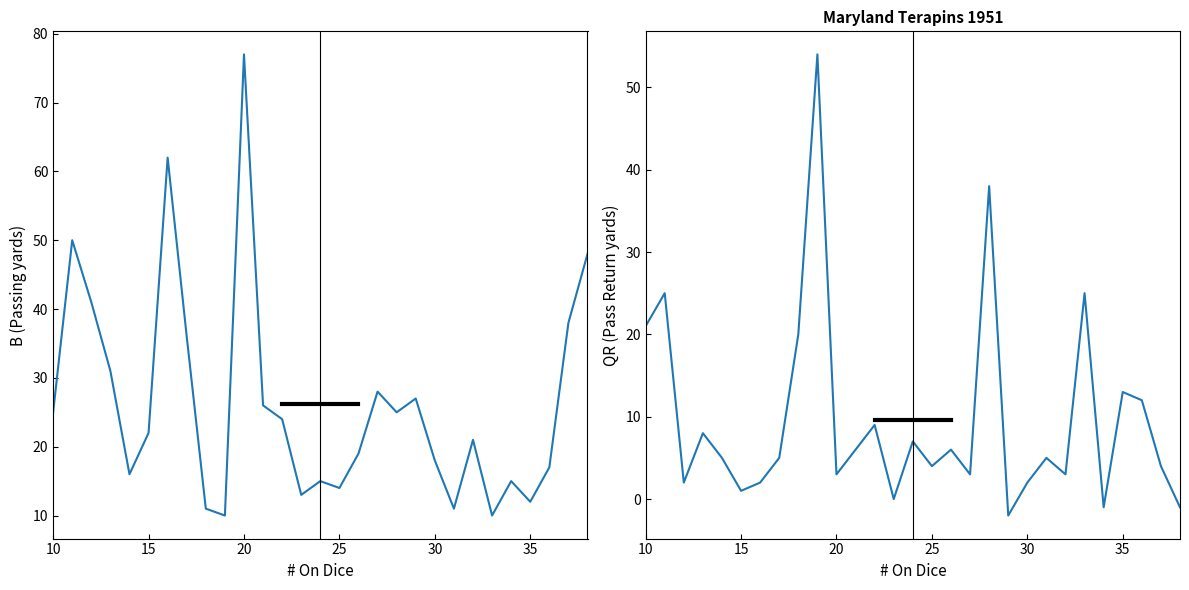

Which series has the widest spread of values?

B (Passing)